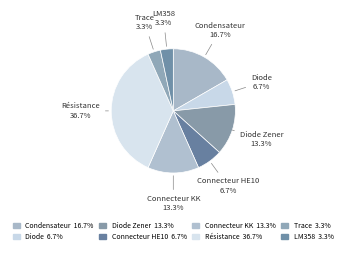

How many slices are in this pie chart?

8